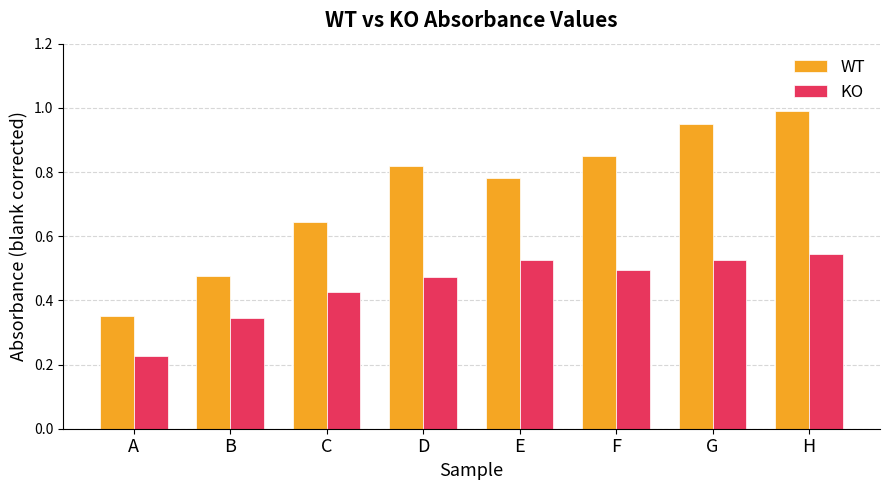

At which label is WT closest to 0?

A